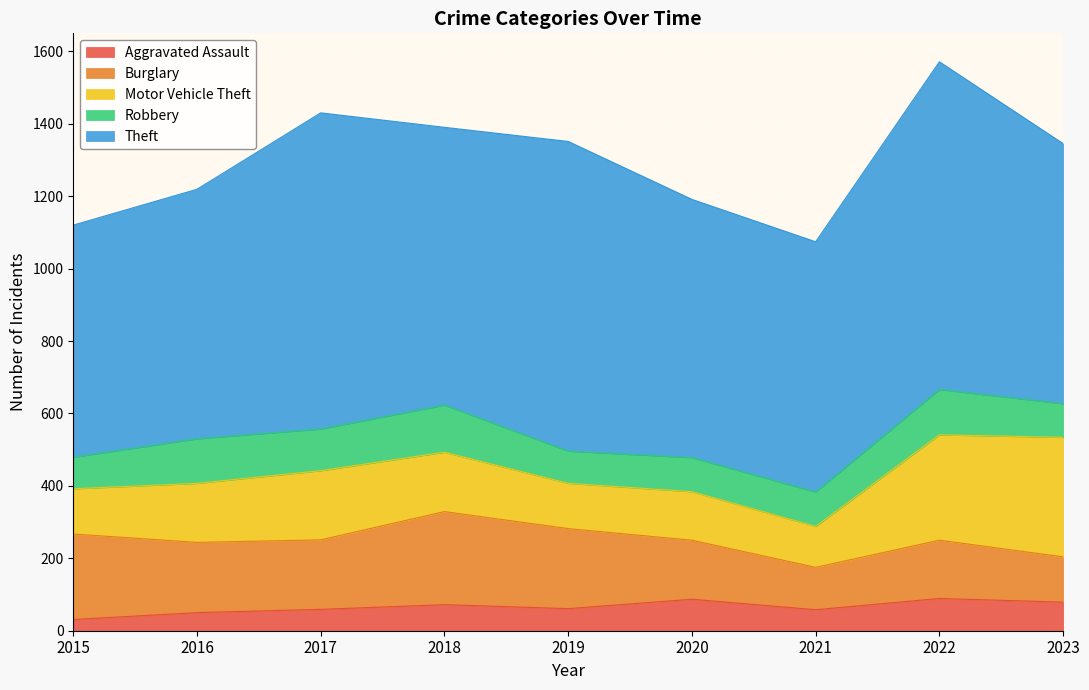

Reading left to right, transcribe all the data shown in this chart.

Aggravated Assault: 2015=31	2016=50	2017=59	2018=72	2019=61	2020=87	2021=58	2022=89	2023=79
Burglary: 2015=236	2016=194	2017=192	2018=257	2019=221	2020=163	2021=117	2022=161	2023=125
Motor Vehicle Theft: 2015=125	2016=163	2017=191	2018=164	2019=125	2020=134	2021=113	2022=291	2023=330
Robbery: 2015=87	2016=123	2017=115	2018=130	2019=89	2020=94	2021=95	2022=125	2023=93
Theft: 2015=641	2016=689	2017=873	2018=767	2019=855	2020=713	2021=691	2022=905	2023=718